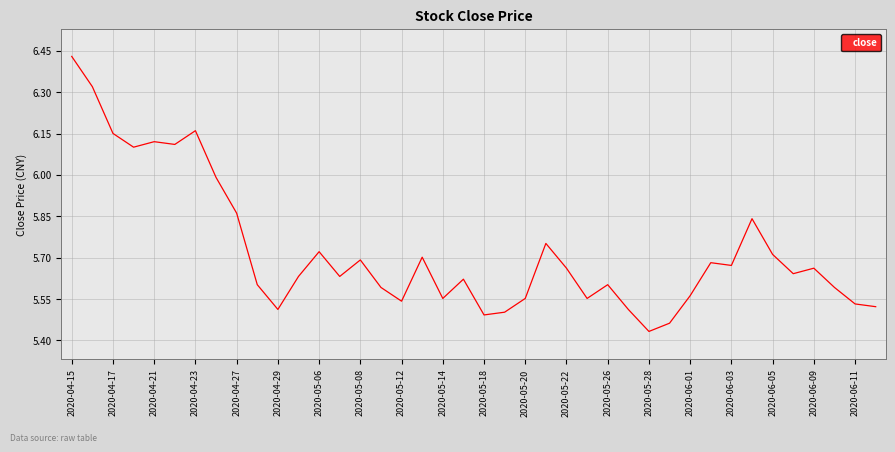

How many lines are shown in the chart?

1